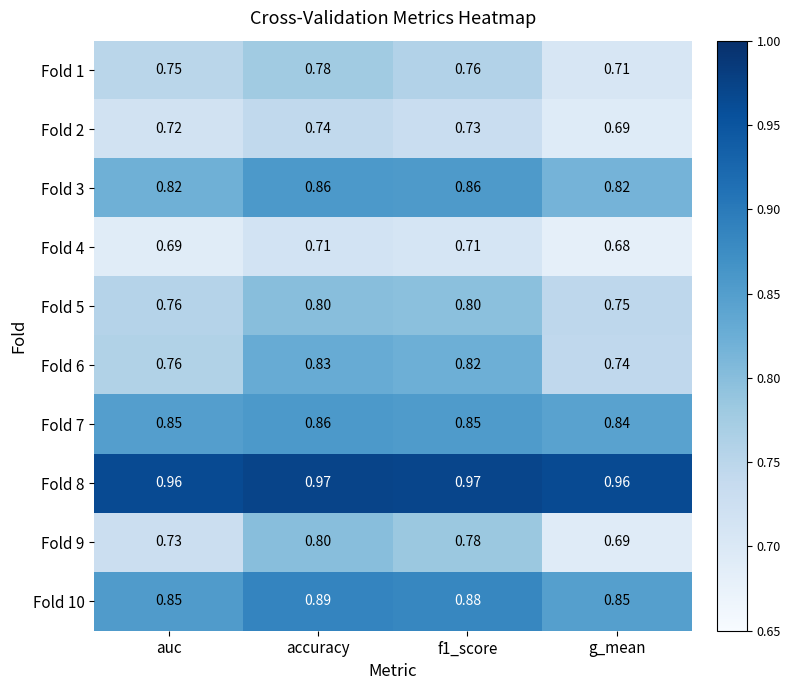

What is the difference between the highest and lowest values at auc?

0.3